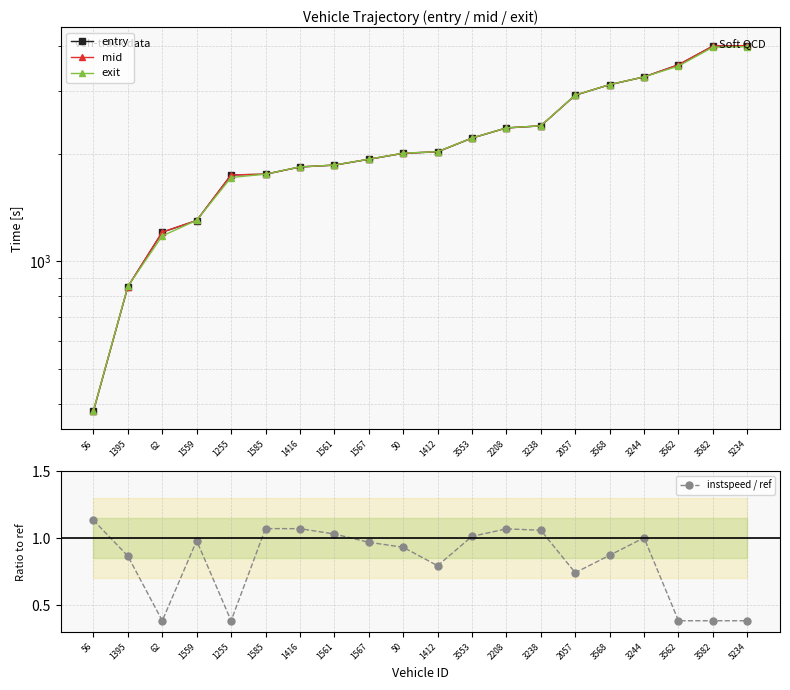

At 1416, list the series in order from smallest to largest.

instspeed / ref, entry, mid, exit